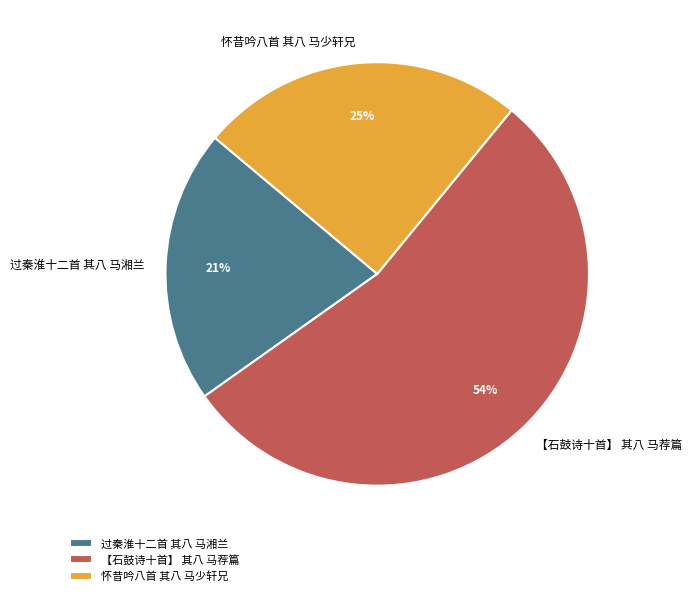

How many slices are in this pie chart?

3